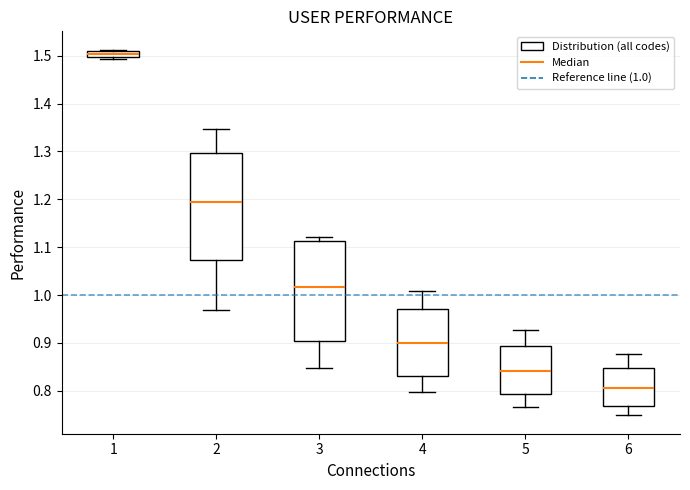

Which box has the lowest median line?

6